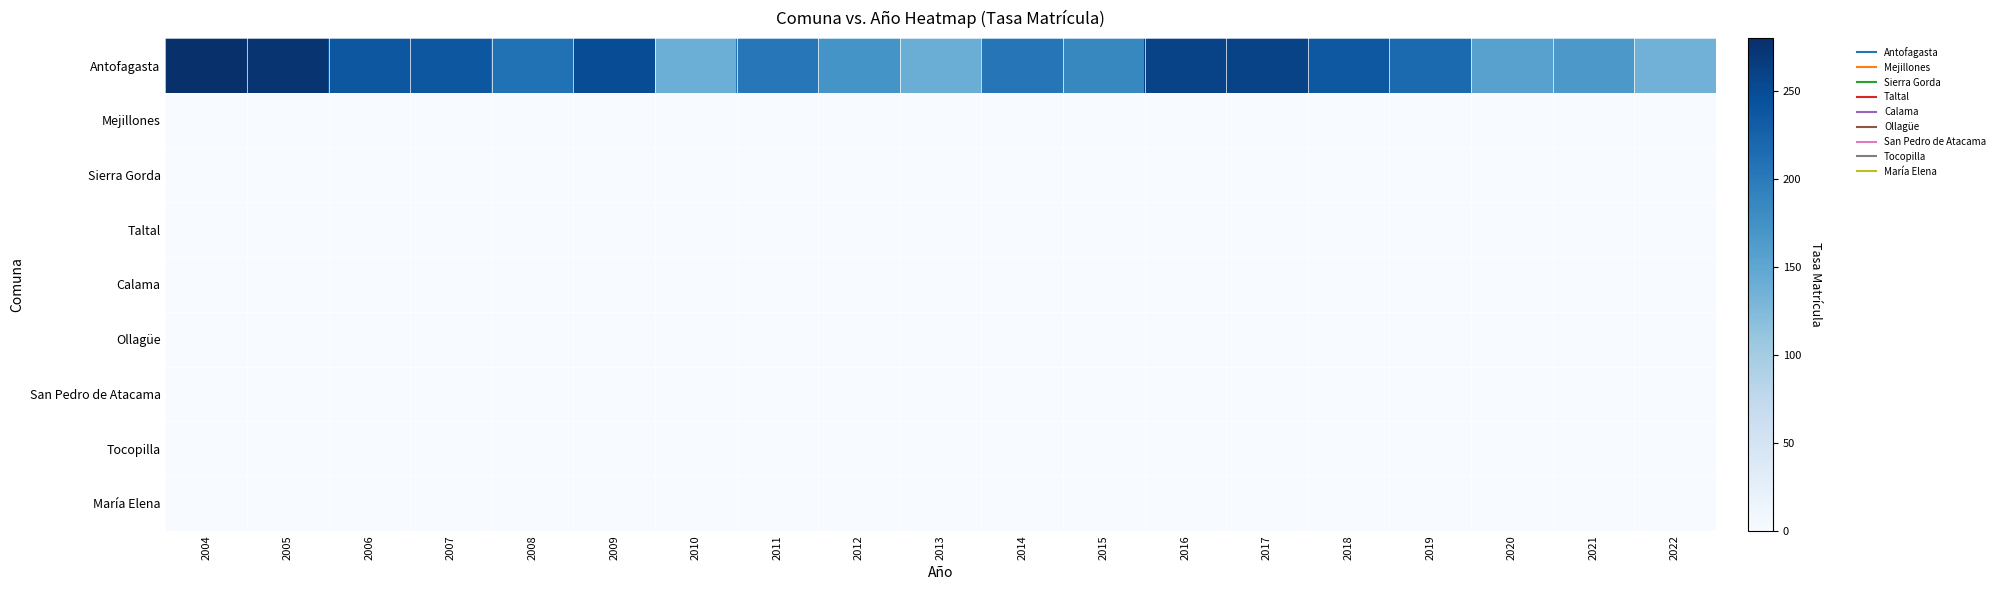

Which has a higher value, 2009 or 2013?

2009